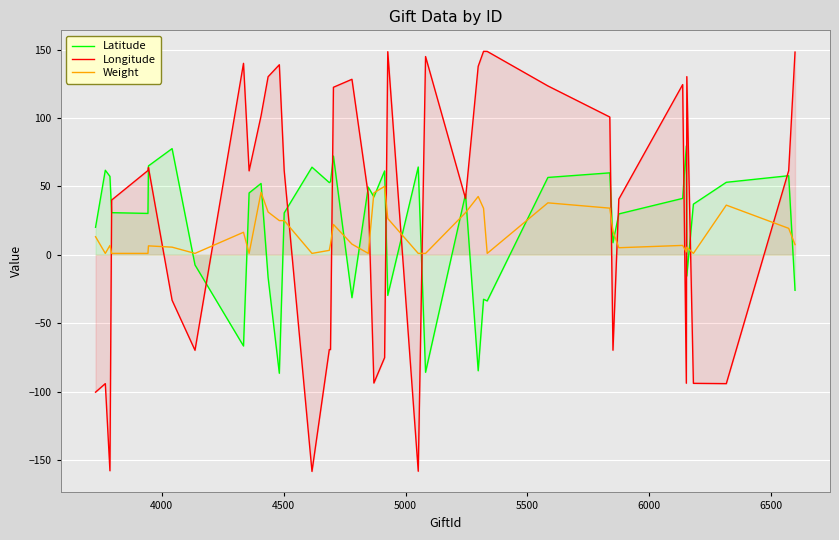

Rank the series by their maximum value, from lowest to highest.

Weight, Latitude, Longitude